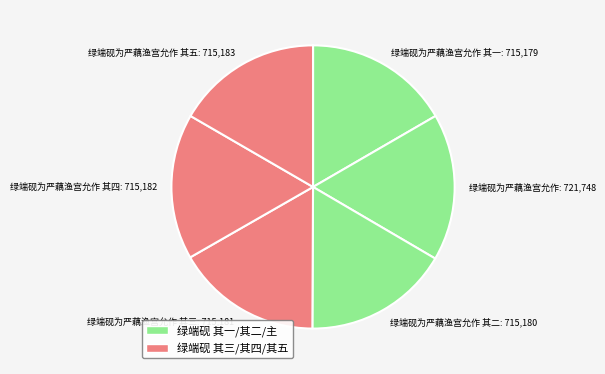

Is the sum of 绿端砚为严藕渔宫允作 and 绿端砚为严藕渔宫允作 其五 greater than half?

No